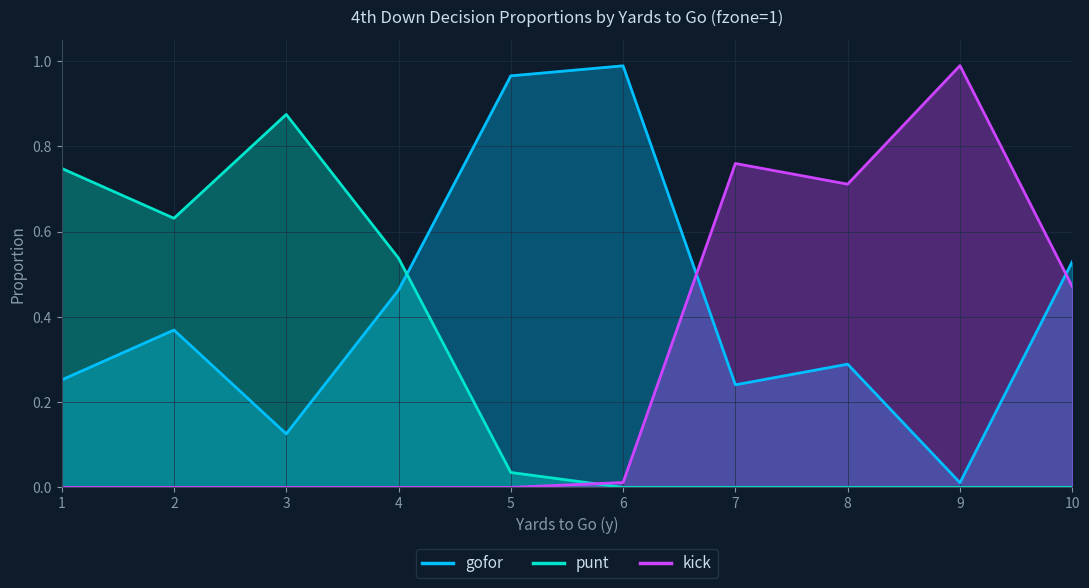

Which series has the largest range (max minus min)?

kick